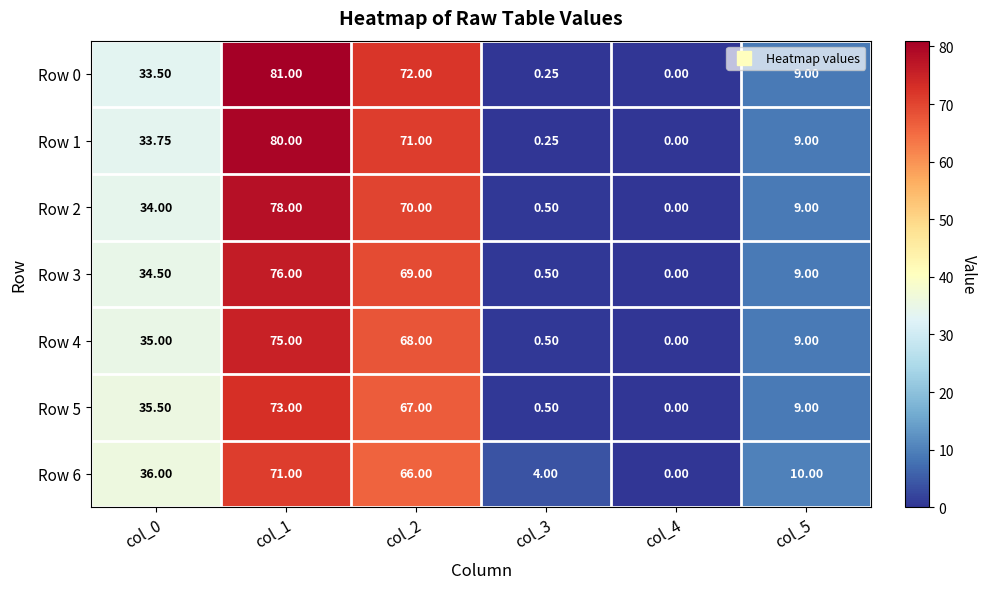

Is the value of Row 6 at col_3 greater than the value of Row 1 at col_0?

No